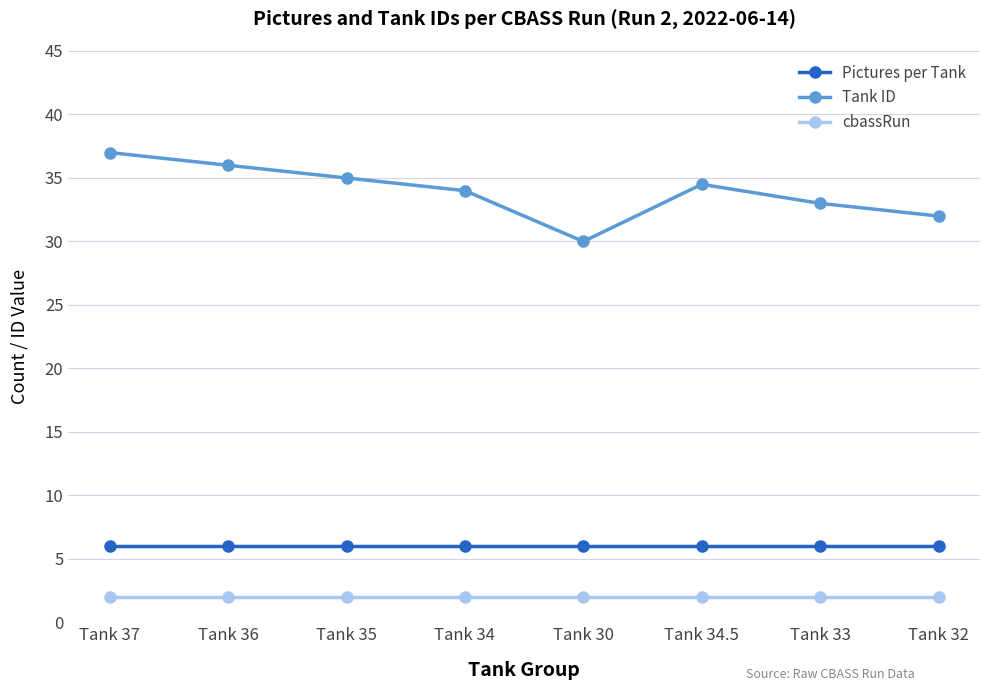

List the series in order of their peak value, highest first.

Tank ID, Pictures per Tank, cbassRun